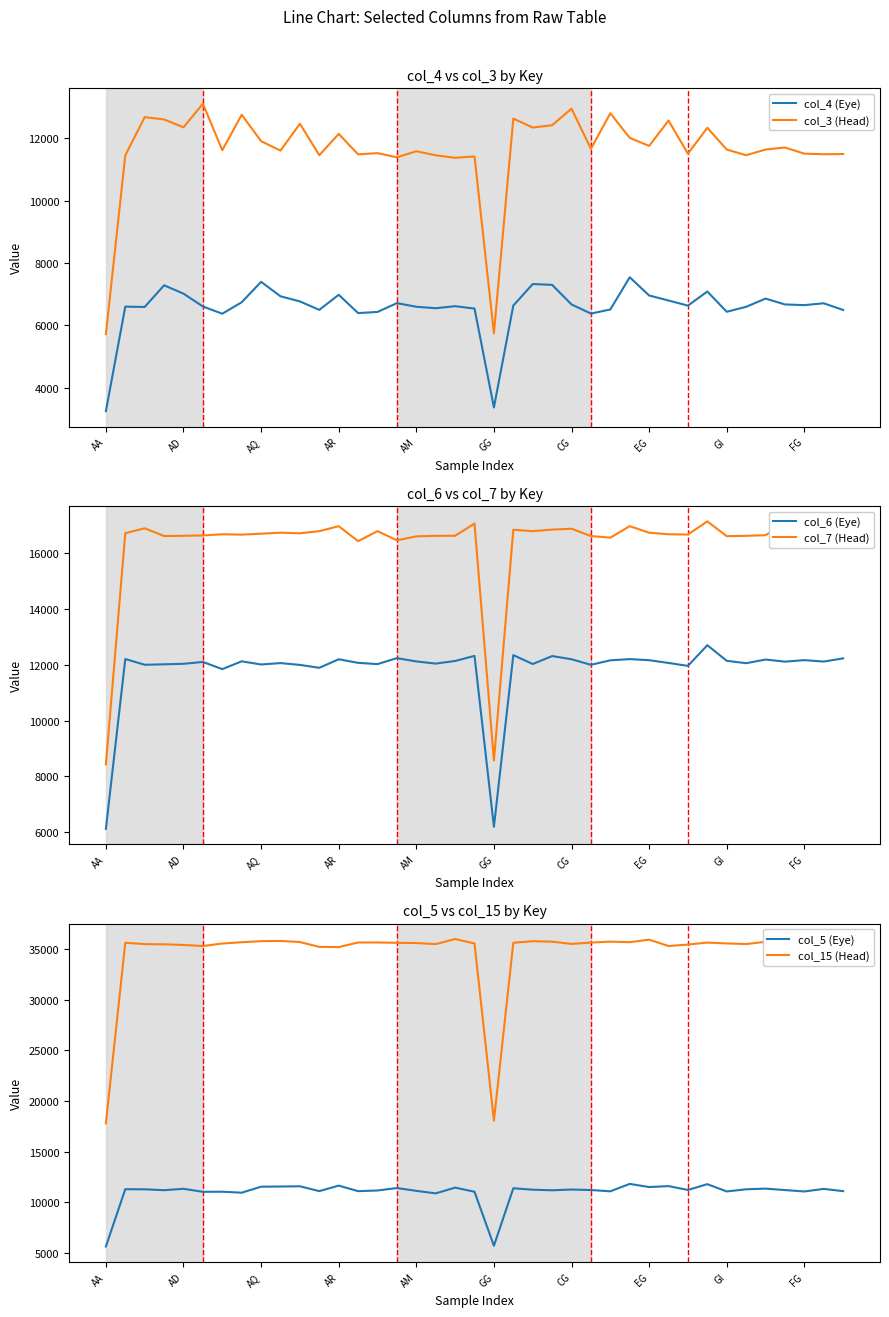

What is the minimum value for col_15 (Head)?

17781